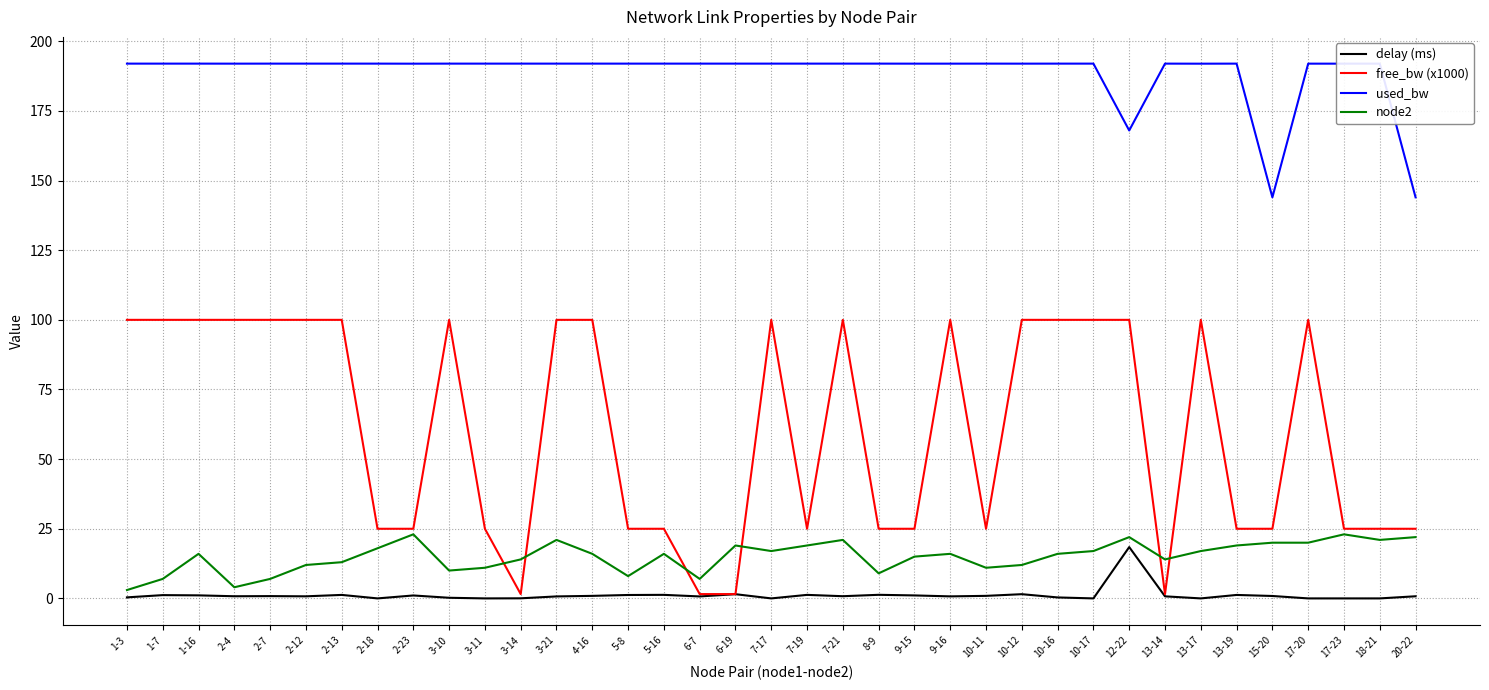

Where is the first local maximum for delay (ms)?

1-7